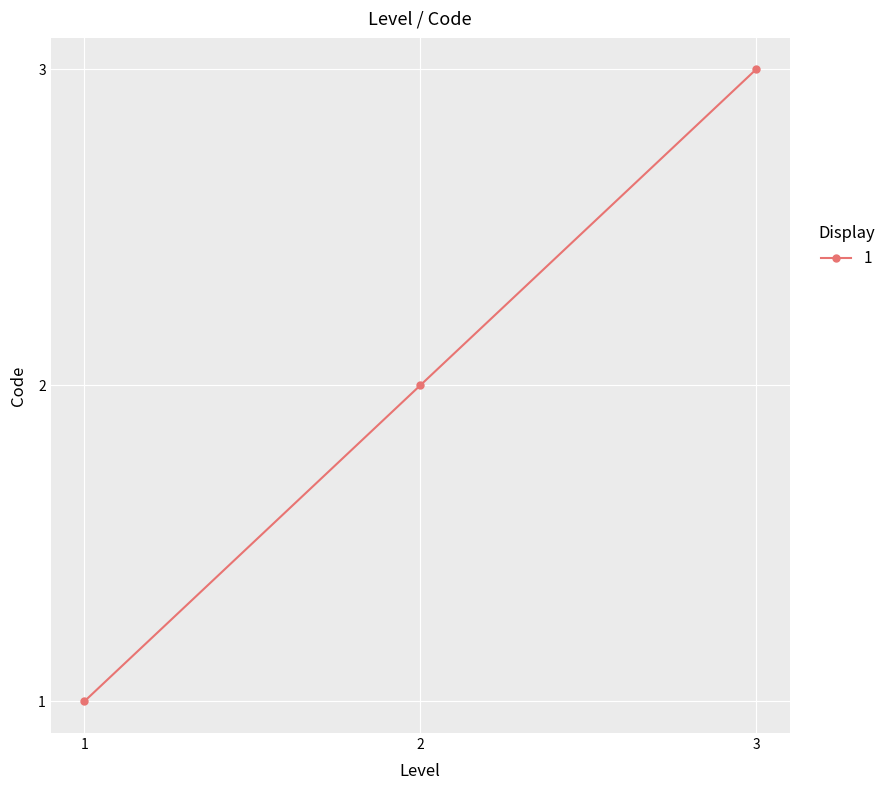

How many lines are shown in the chart?

1